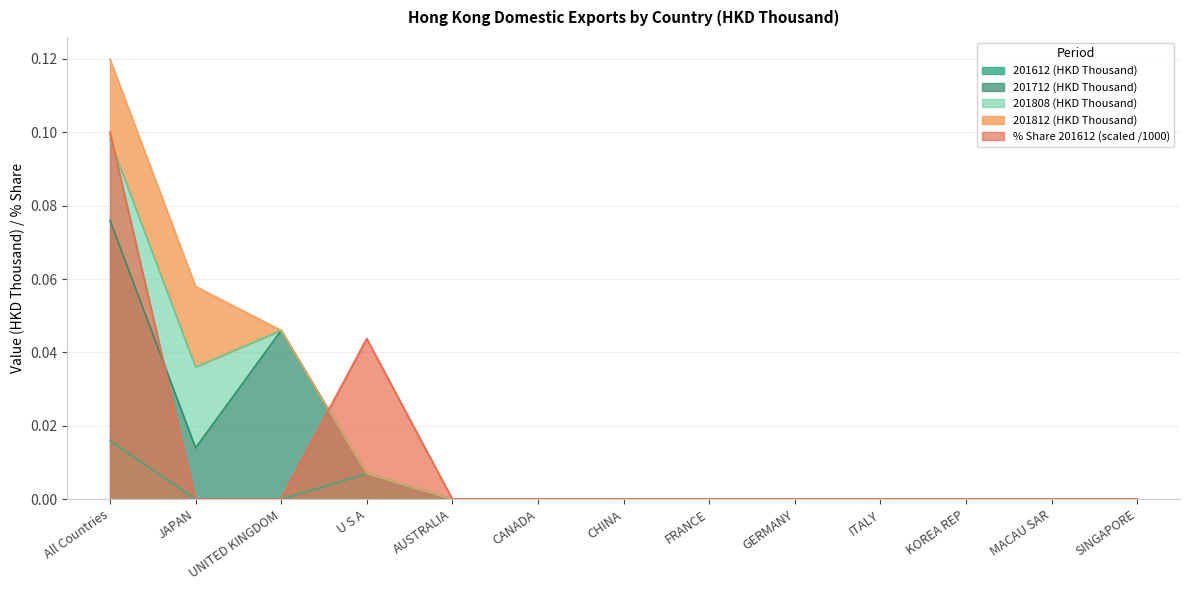

At which category is the sum across all series the highest?

All Countries